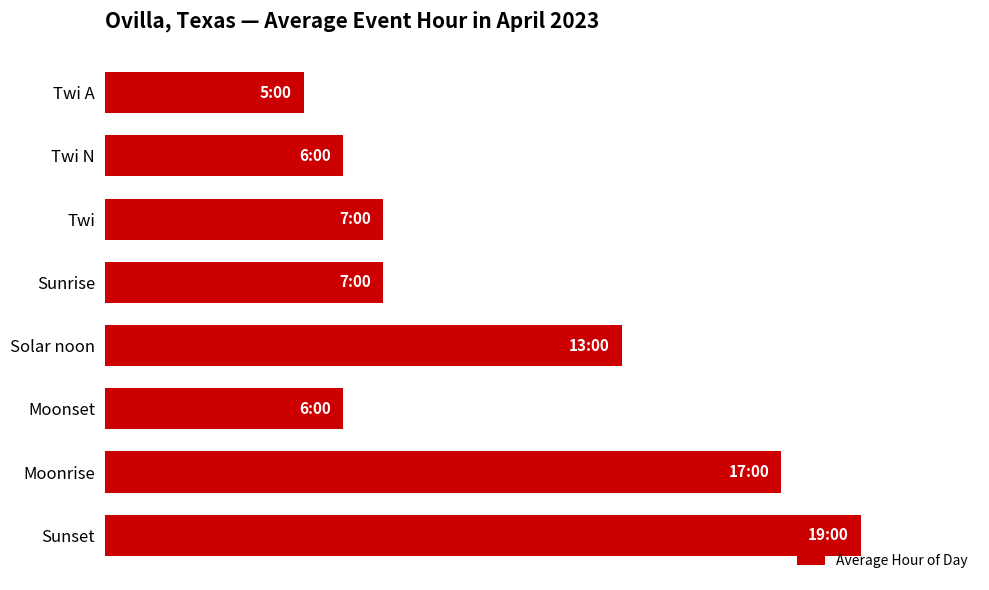

Which label corresponds to the largest value in the chart?

Sunset